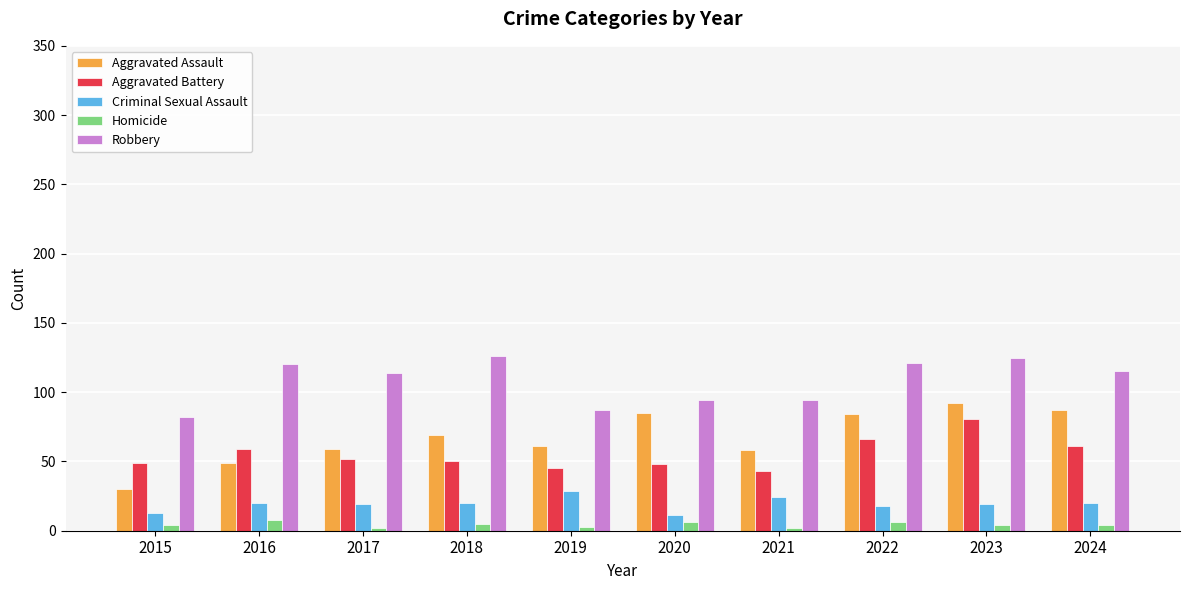

What is the sum of all Homicide values?

44